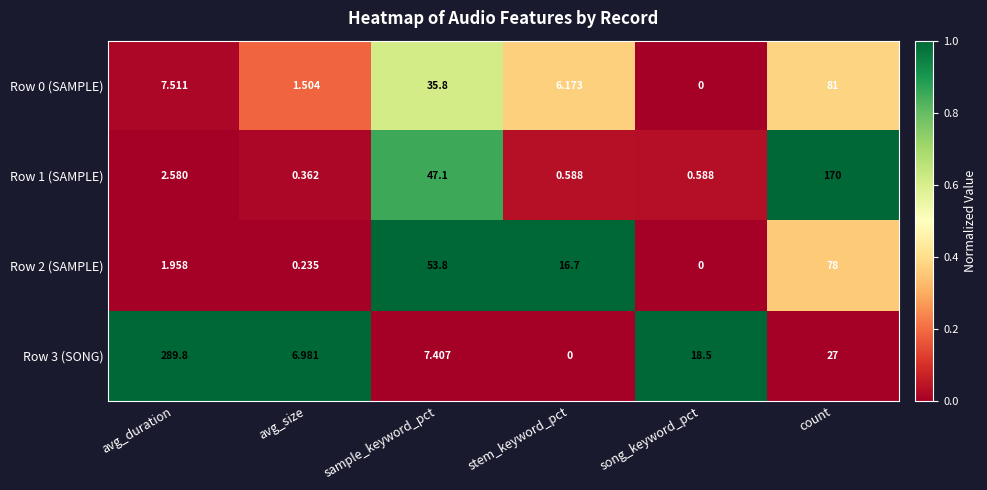

What is the spread (max minus min) of values at avg_size?

6.7